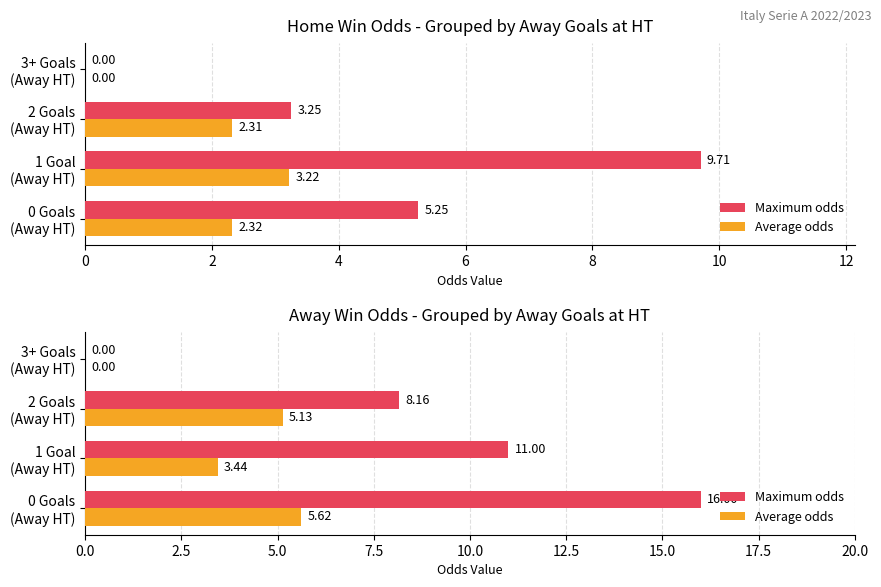

What is the average value of the Average odds series?

3.5